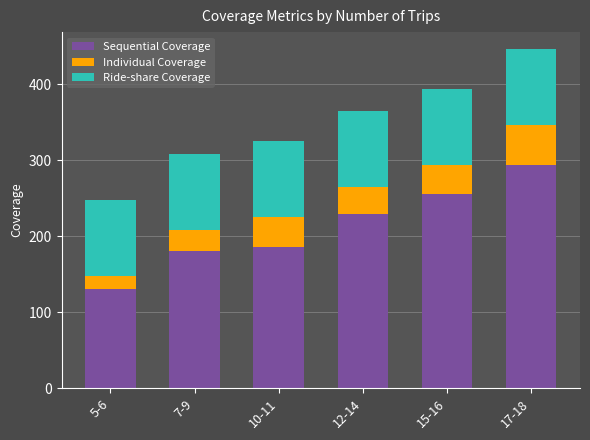

What is the lowest value of the Sequential Coverage series?

131